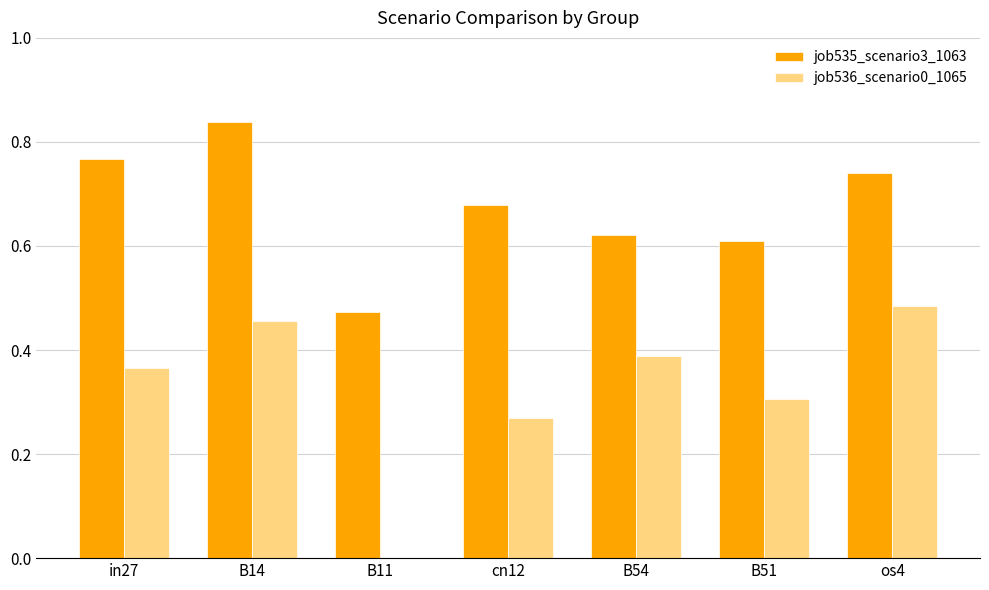

What are all the series names shown in the legend?

job535_scenario3_1063, job536_scenario0_1065